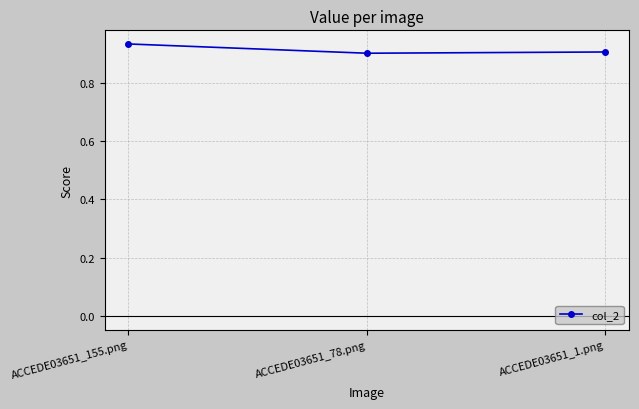

The value at ACCEDE03651_1.png is 0.9. True or false?

True